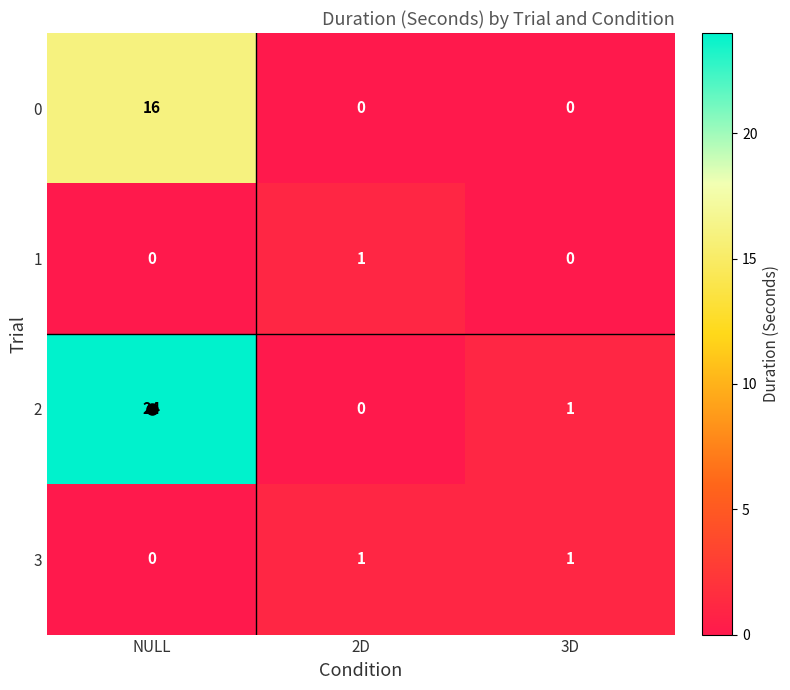

Rank the categories by 2 value from highest to lowest.

NULL, 3D, 2D